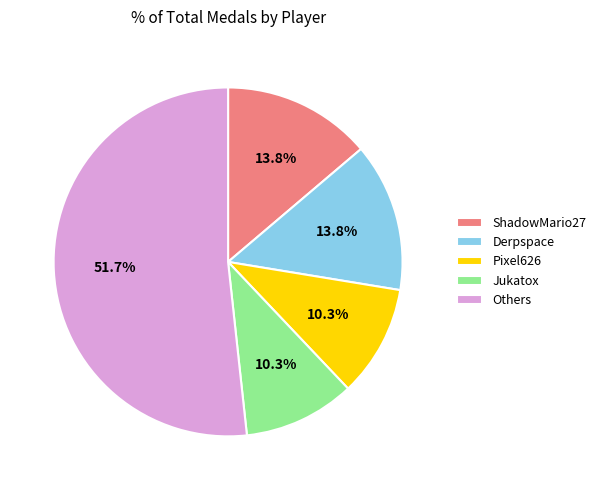

Is Others the majority of the pie?

Yes